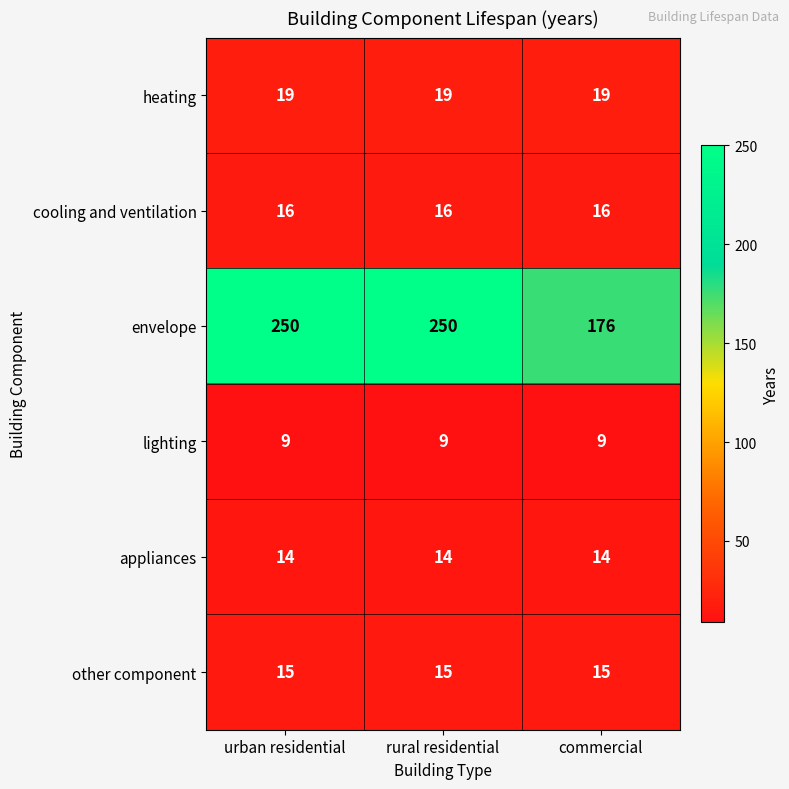

Reading left to right, what are all the values shown in this chart?

heating: urban residential=19	rural residential=19	commercial=19
cooling and ventilation: urban residential=16	rural residential=16	commercial=16
envelope: urban residential=250	rural residential=250	commercial=176
lighting: urban residential=9	rural residential=9	commercial=9
appliances: urban residential=14	rural residential=14	commercial=14
other component: urban residential=15	rural residential=15	commercial=15